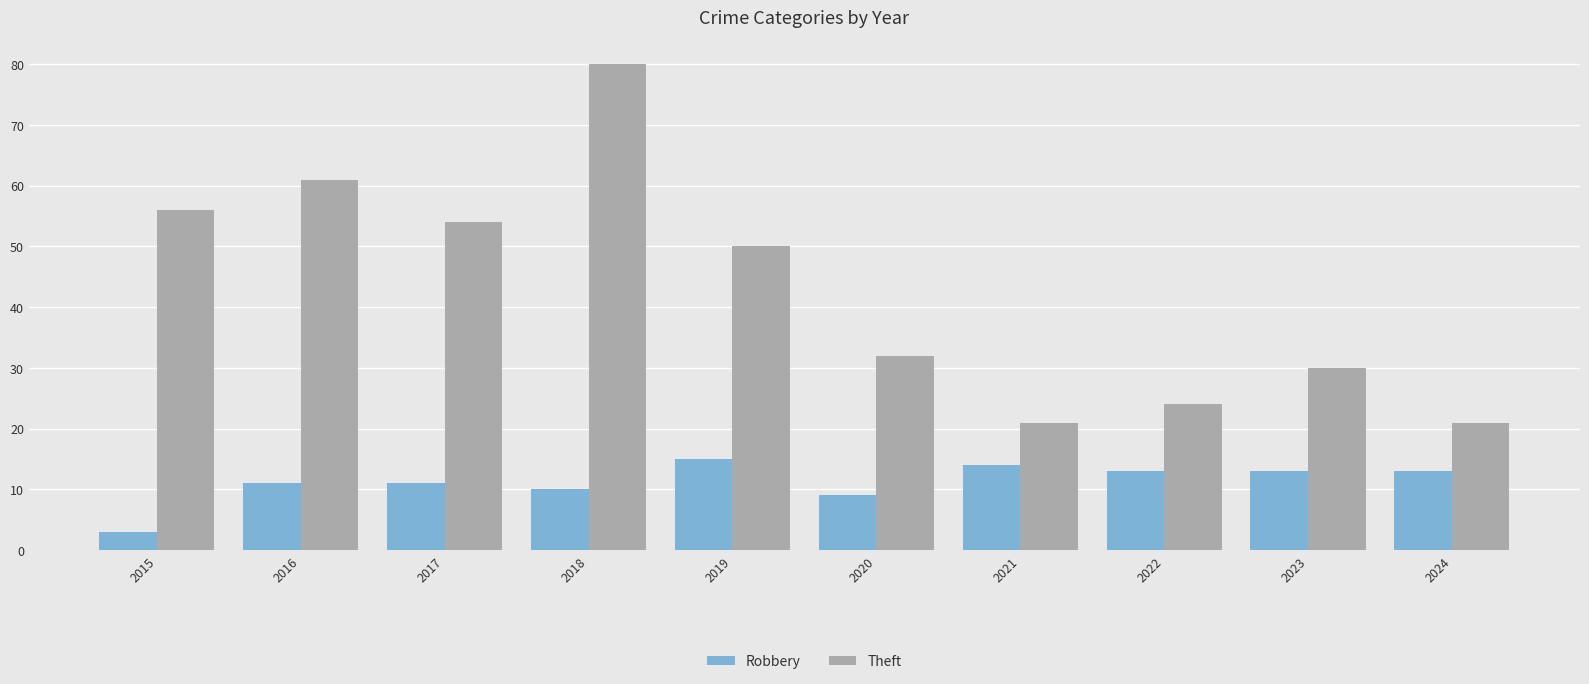

How many data points does each series have?

10